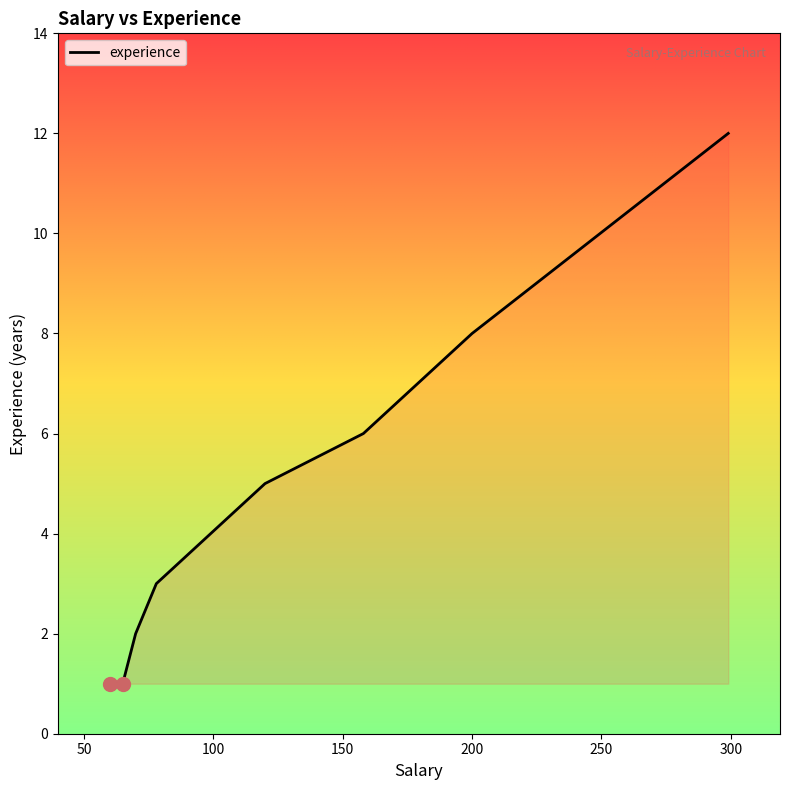

What is the average value?

5